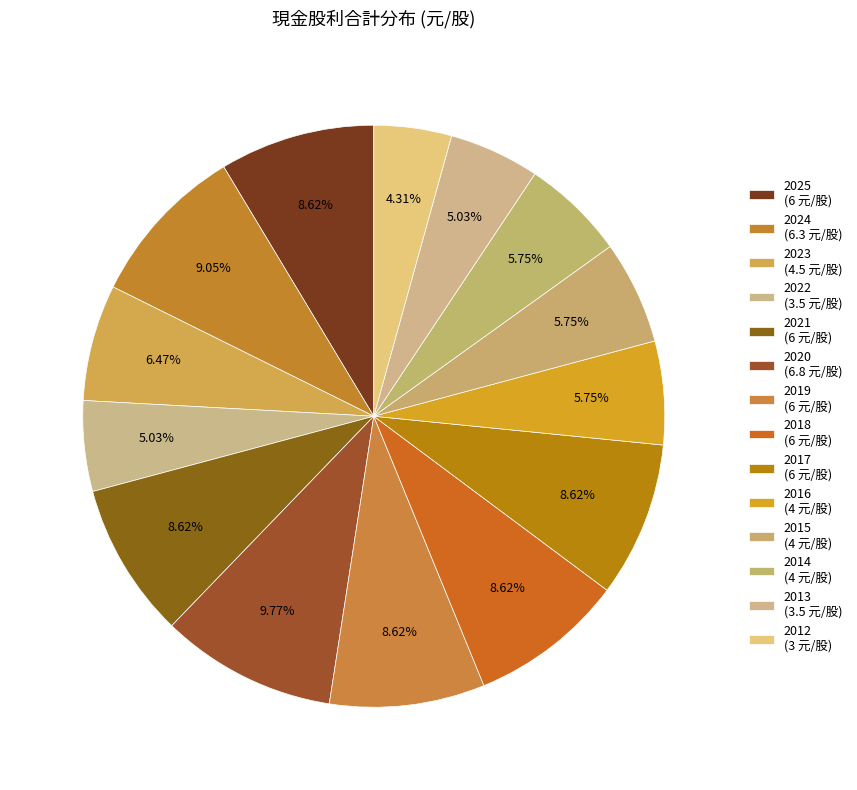

How many slices are in this pie chart?

14